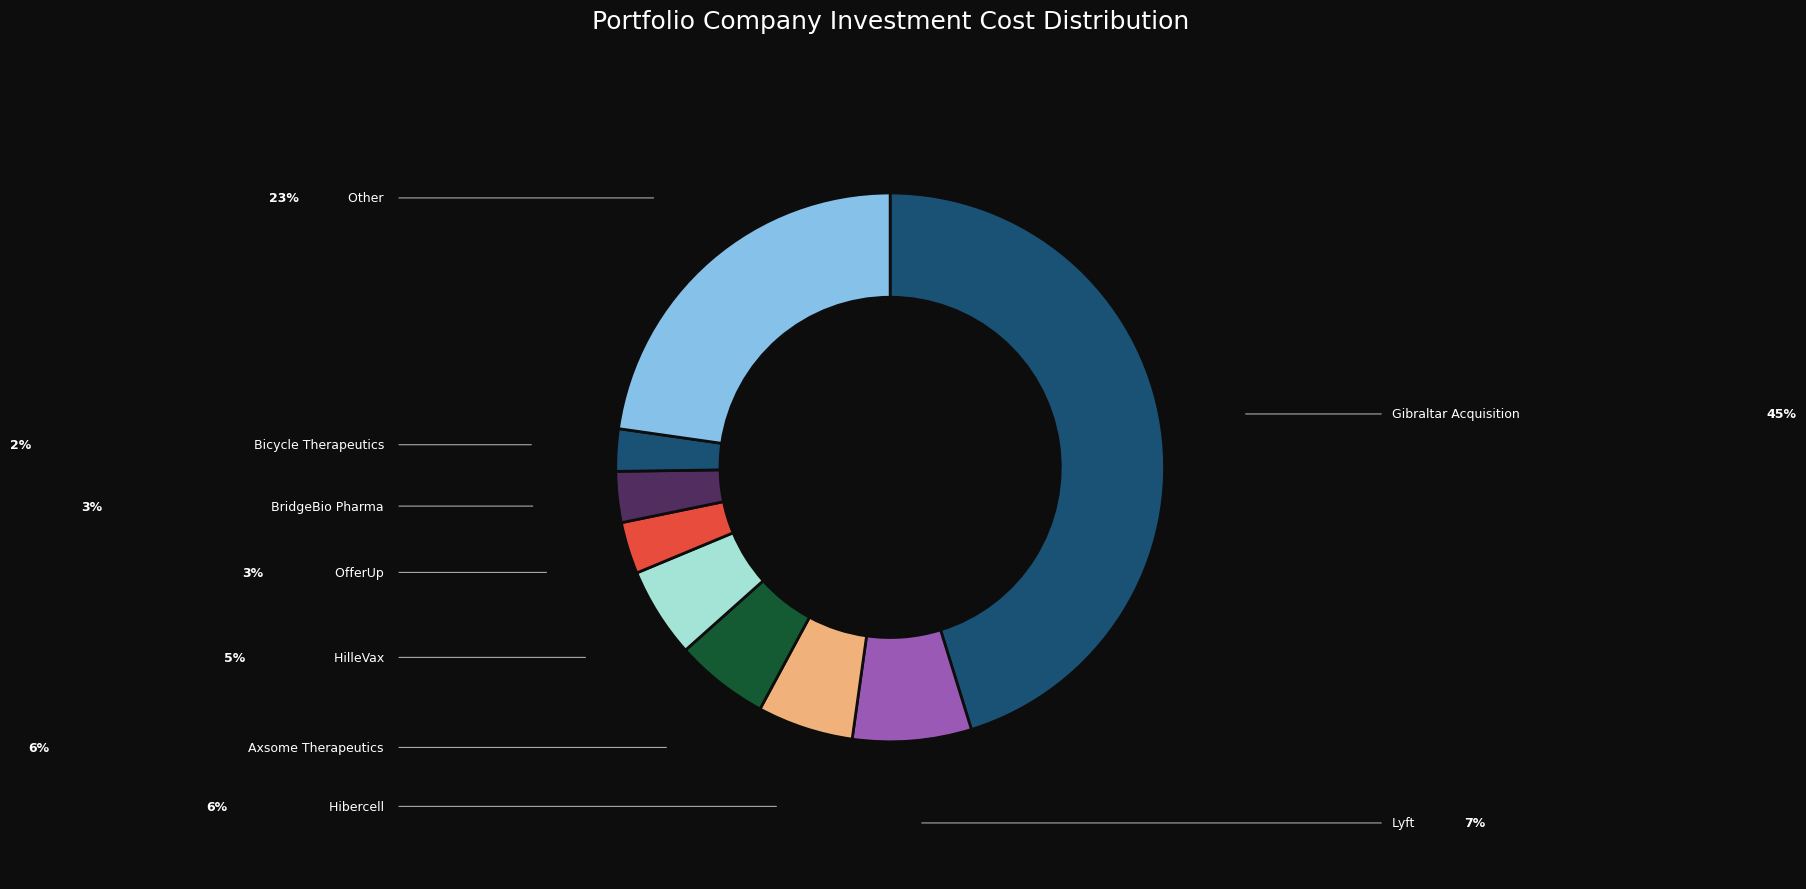

Is there any slice that represents more than half of the pie?

No